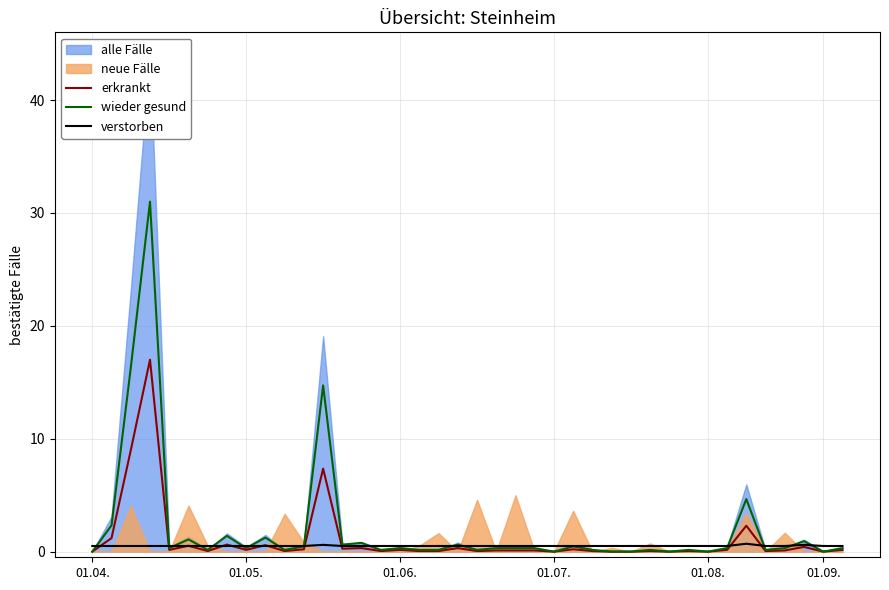

How many interior local valleys does the erkrankt series have?

12